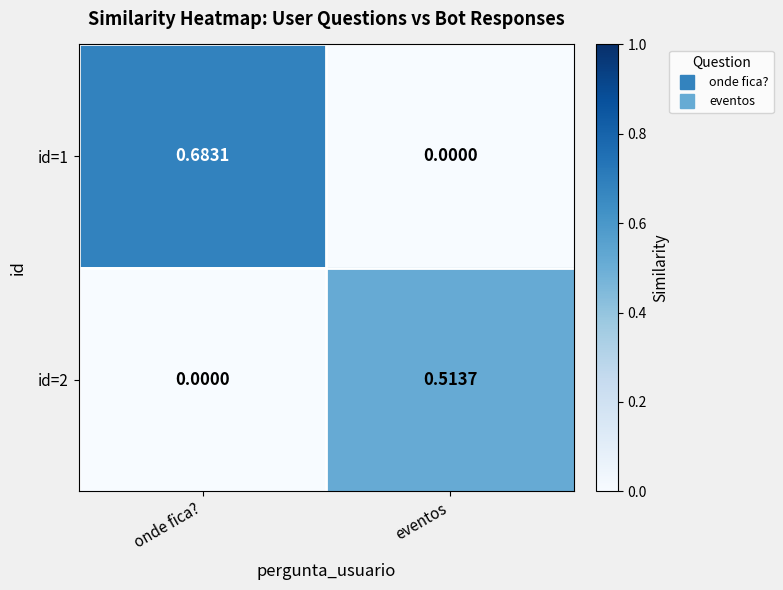

Where is id=1 nearest to the value 0?

eventos